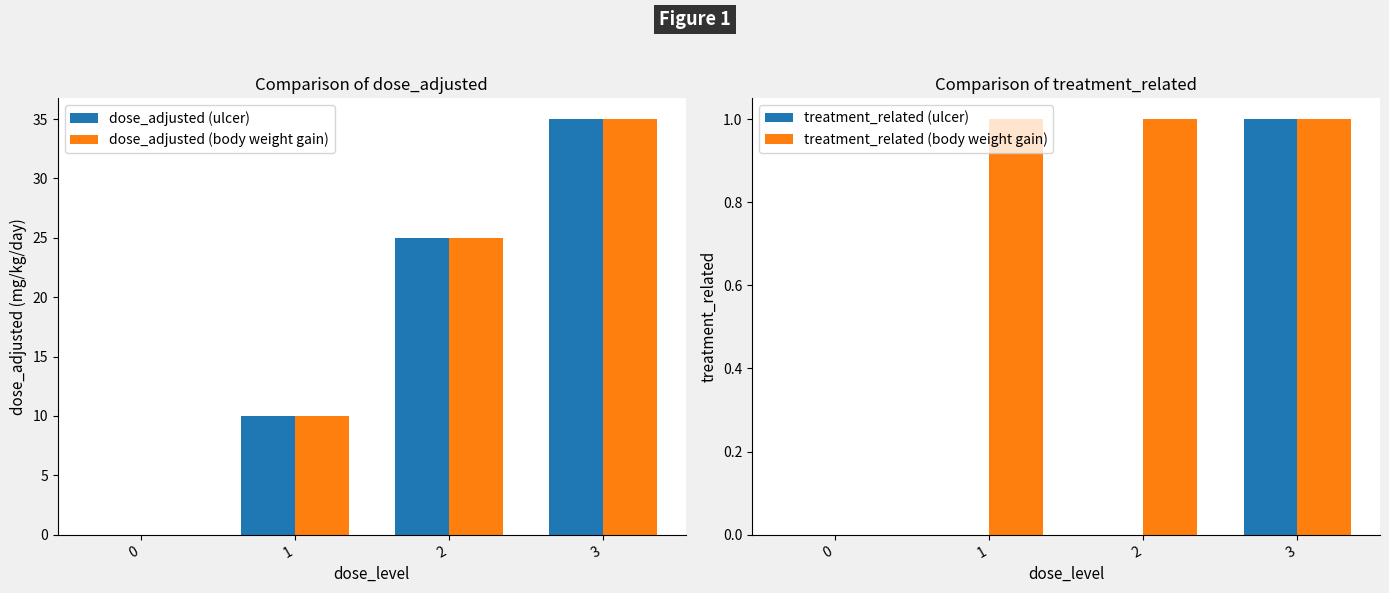

What is the maximum value shown in the chart?

35